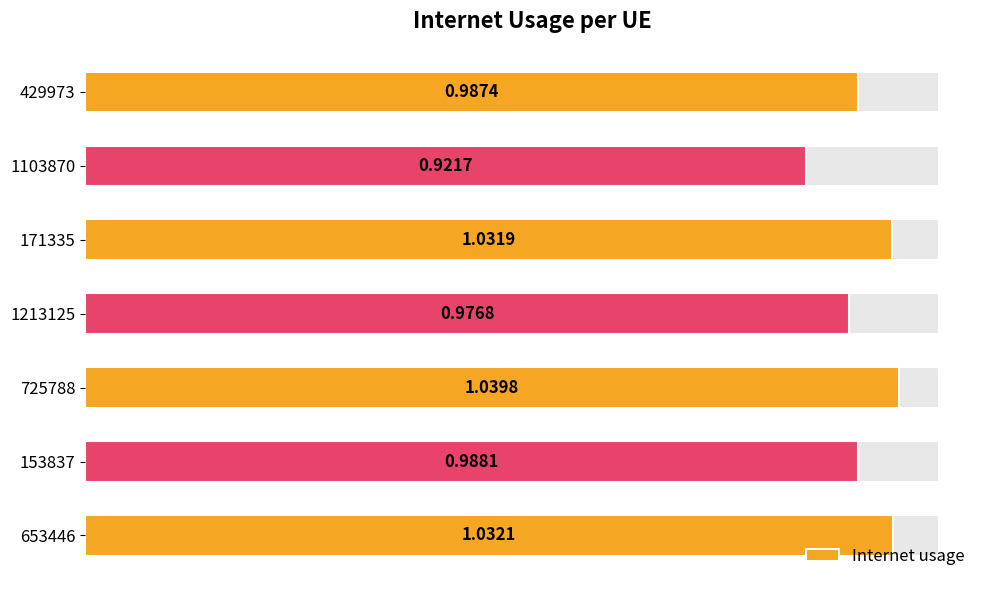

What is the difference between the maximum and minimum values?

0.1